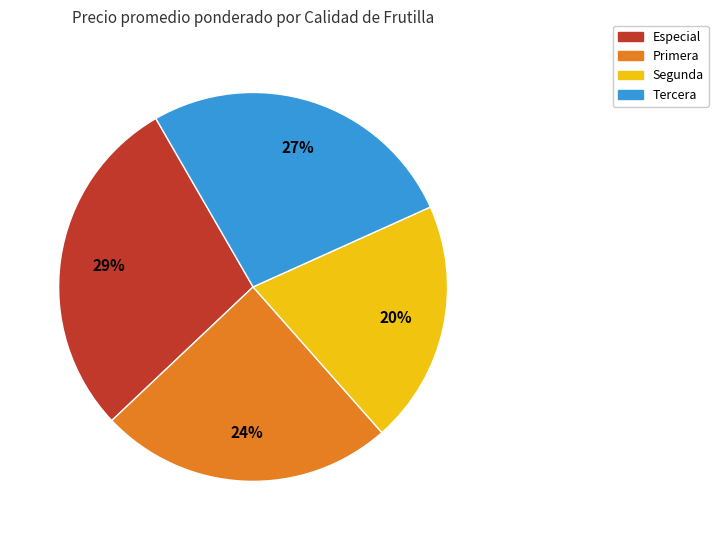

Rank the categories by value from highest to lowest.

Especial, Tercera, Primera, Segunda